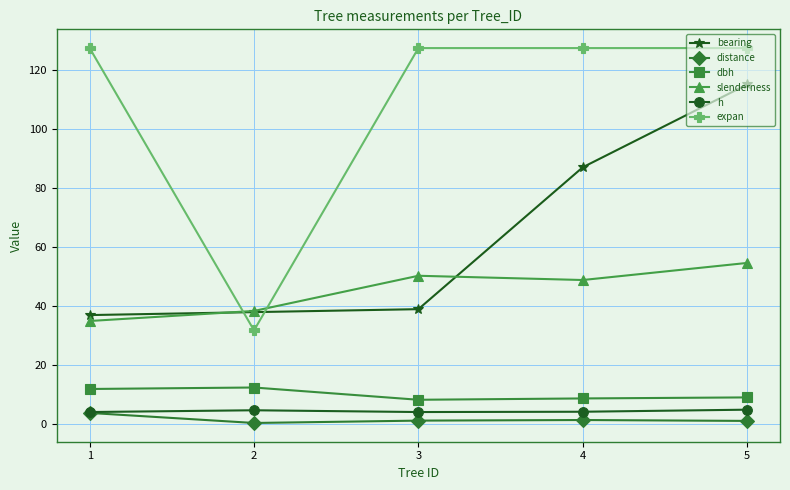

How many categories are shown in the chart?

5